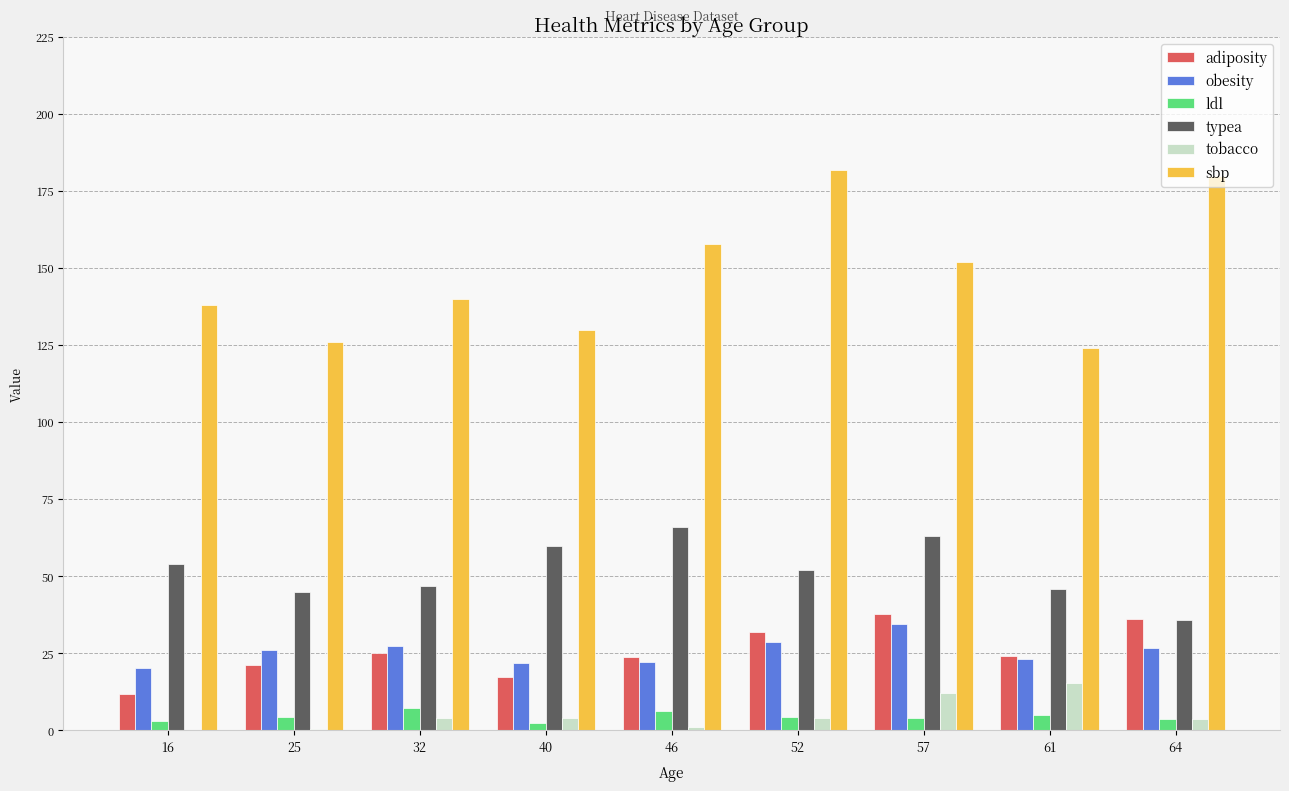

Which series changed the most between 16 and 46?

sbp